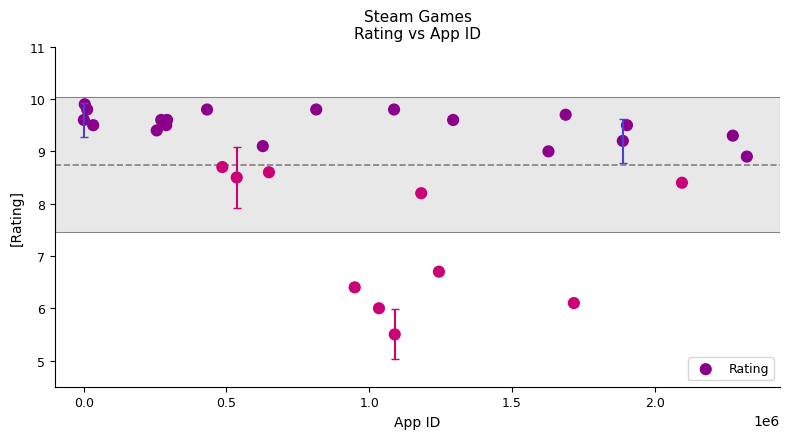

What Y value in the scatter plot is closest to 7?

6.7